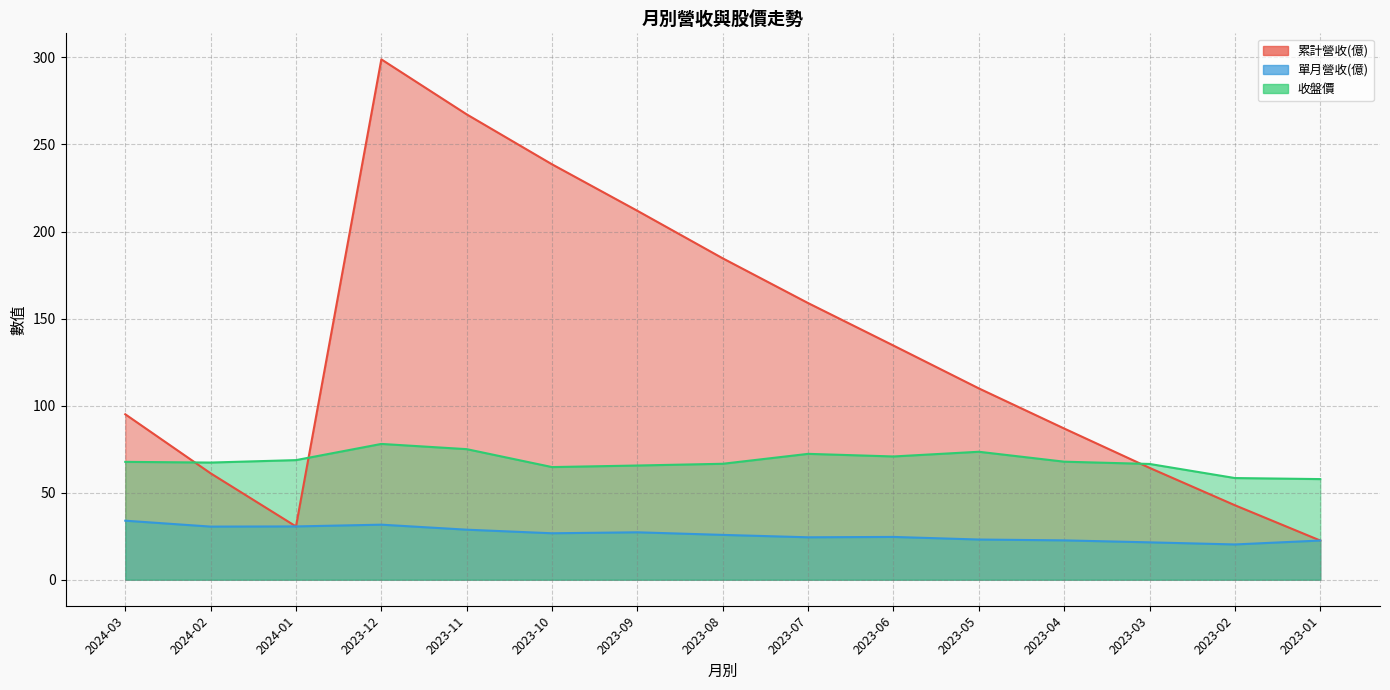

What position from the left is 2023-09?

7